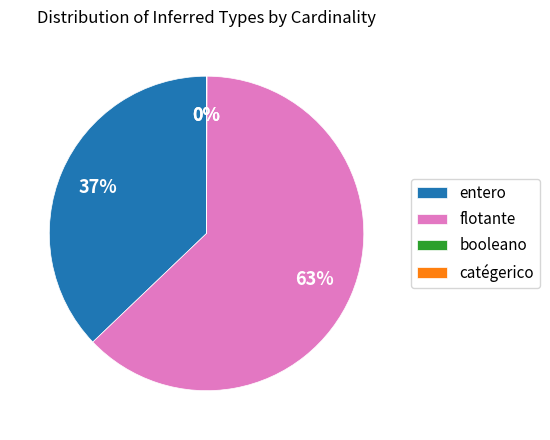

Which category has the biggest portion of the pie?

flotante